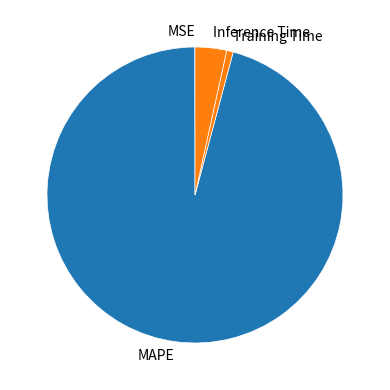

Which category accounts for the majority?

MAPE